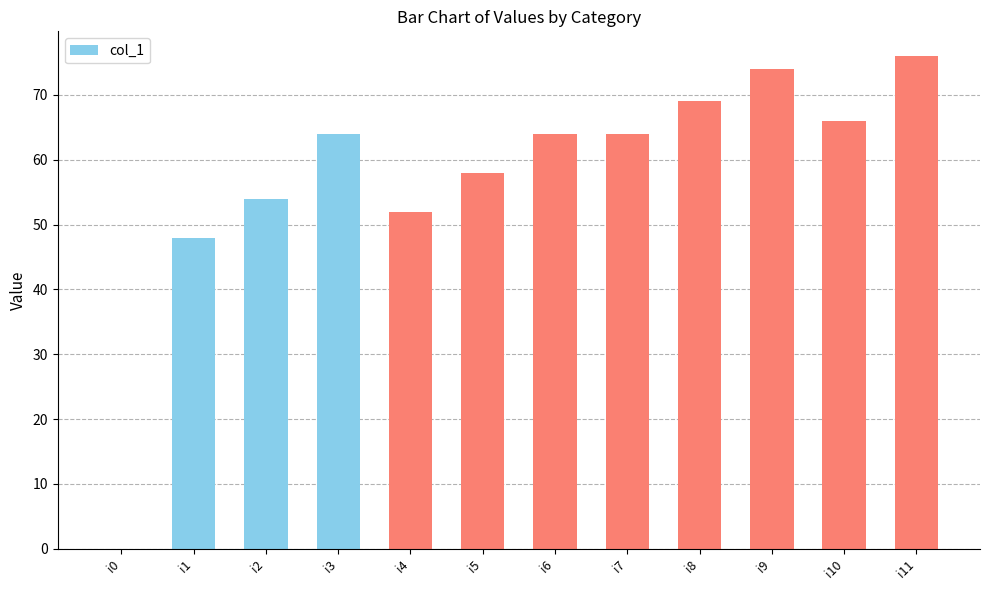

What is the sum of all values?

689